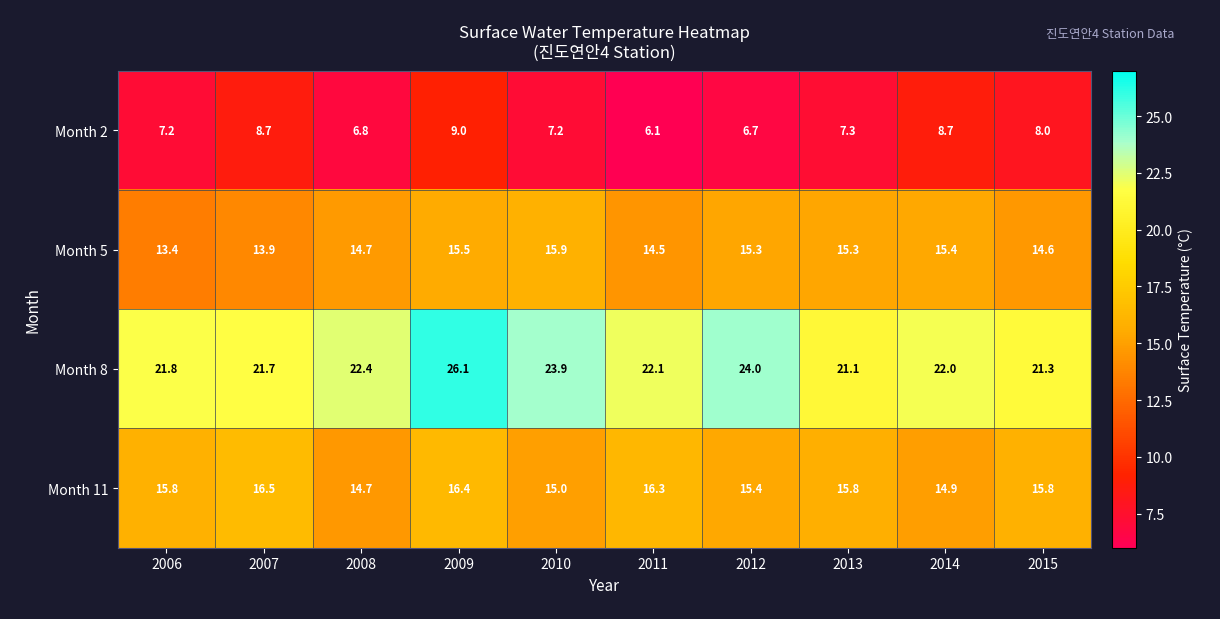

What is the sum of the Month 8 values at 2007 and 2006?

43.5